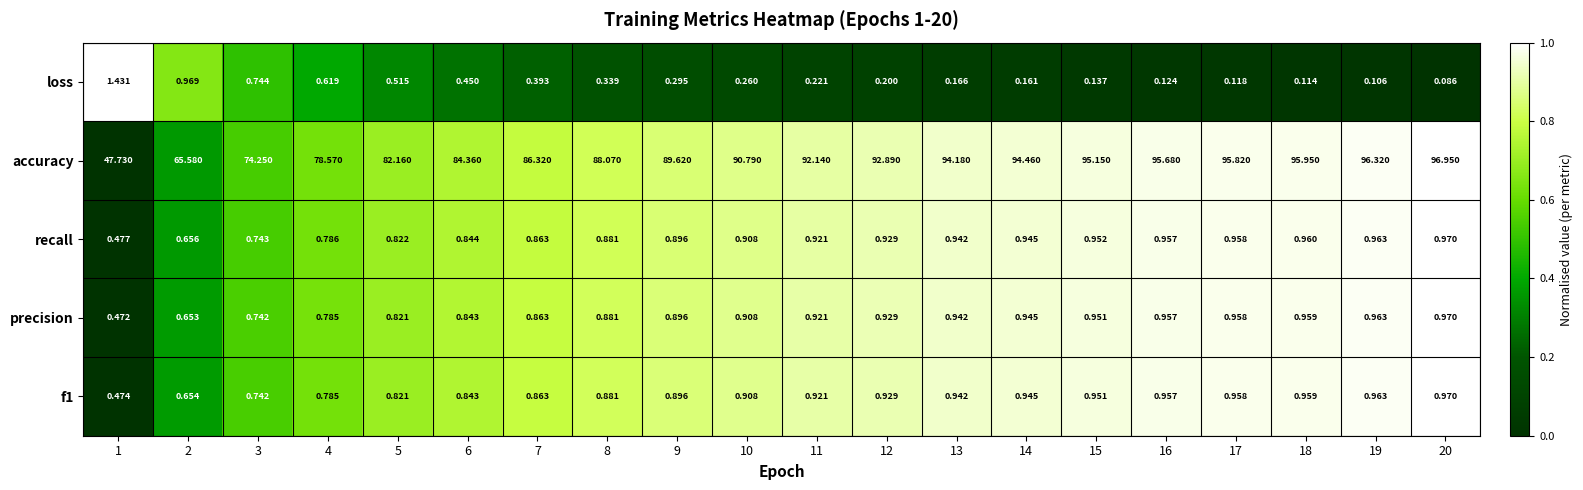

Which series has the largest range (max minus min)?

accuracy